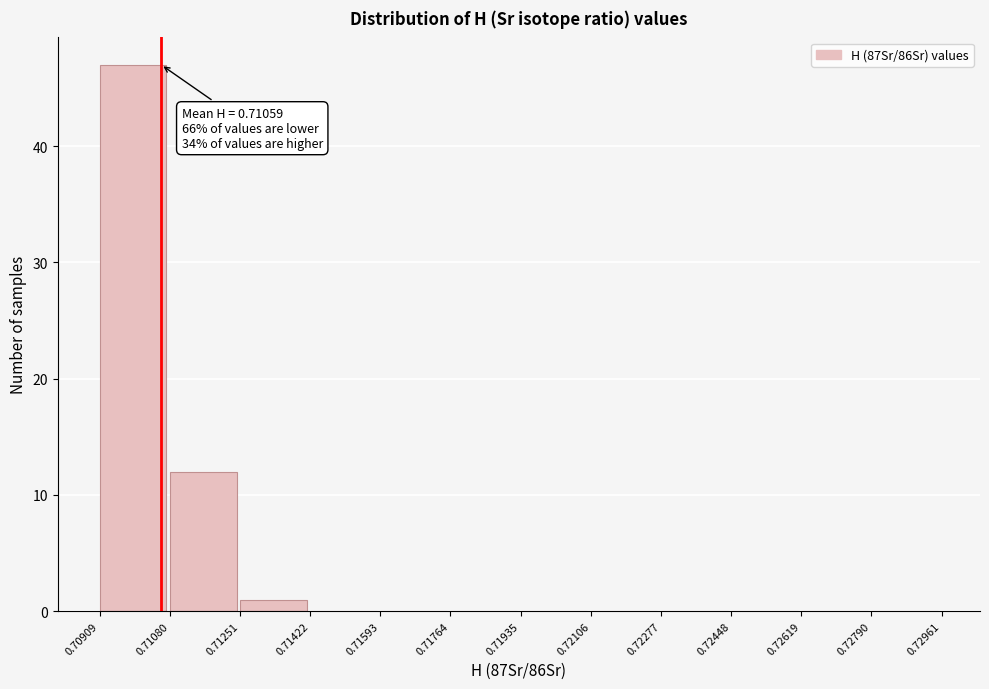

Which range on the x-axis has the tallest bar?

0.70909 to 0.71080